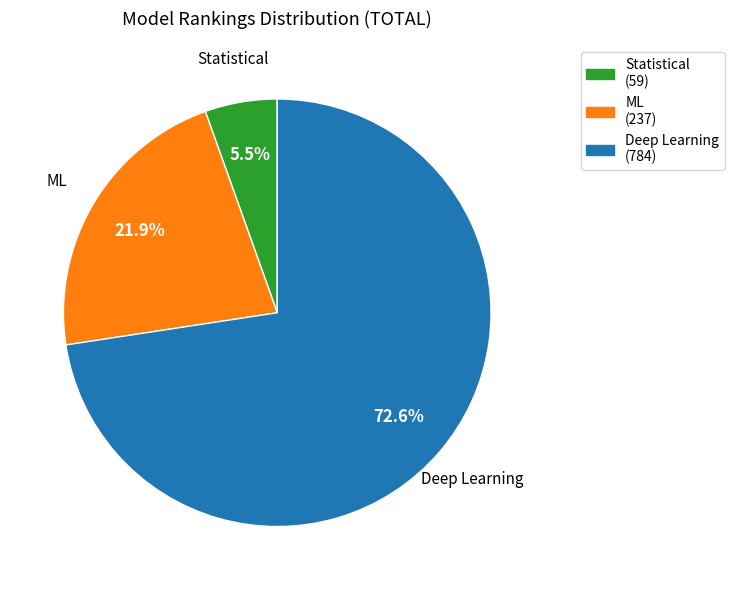

Is there a majority slice in this chart?

Yes